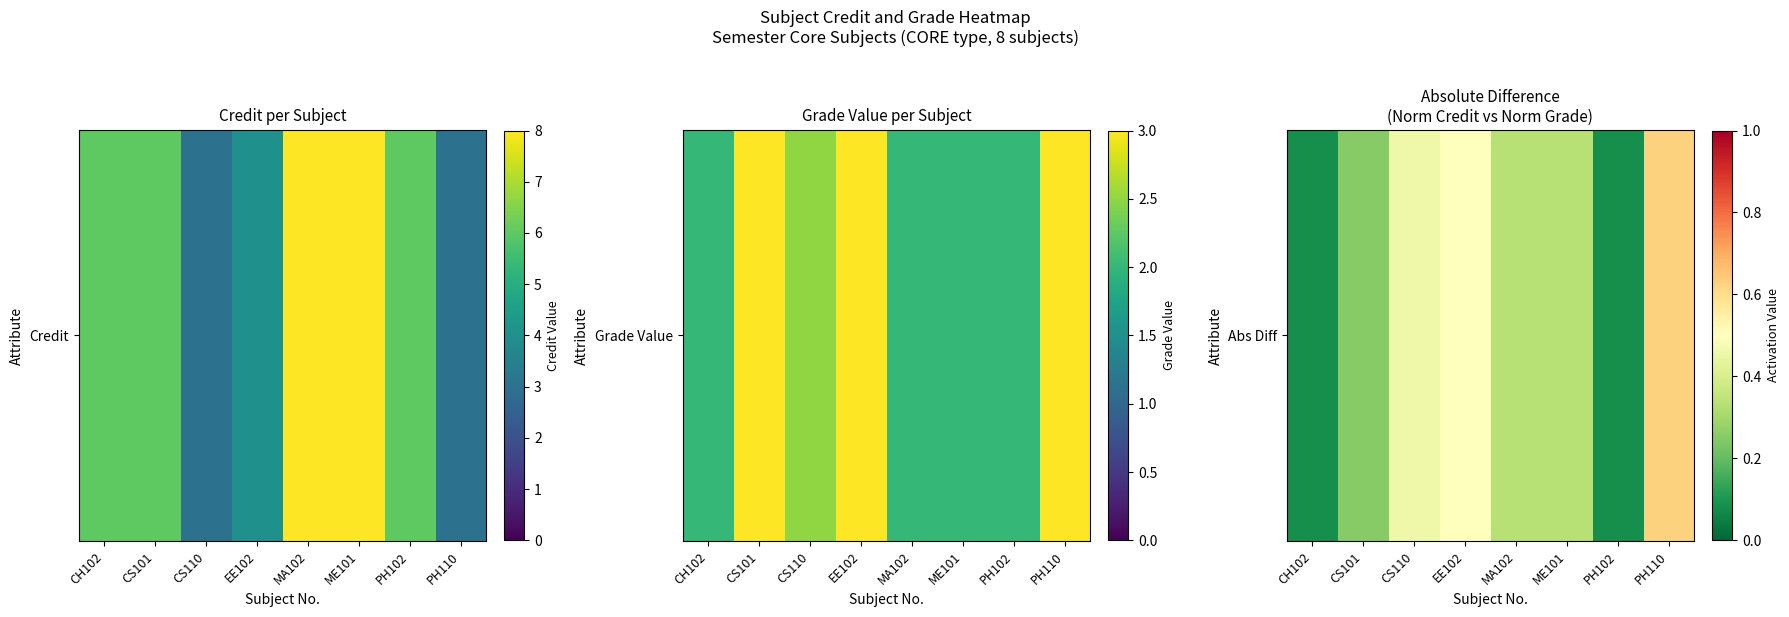

List the labels in order of value, largest first.

PH110, EE102, CS110, MA102, ME101, CS101, CH102, PH102